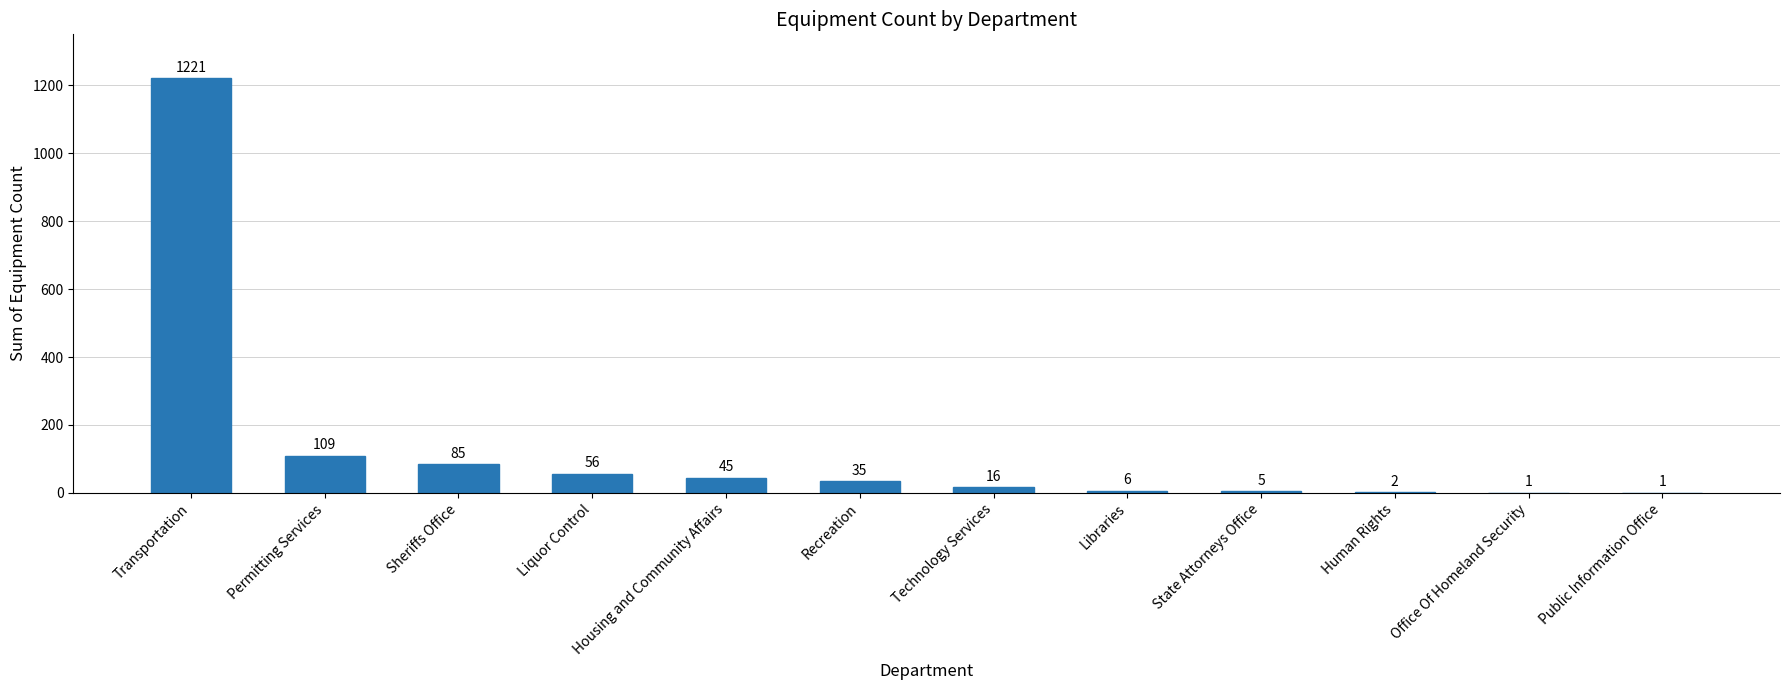

The value at Transportation is 1221. True or false?

True